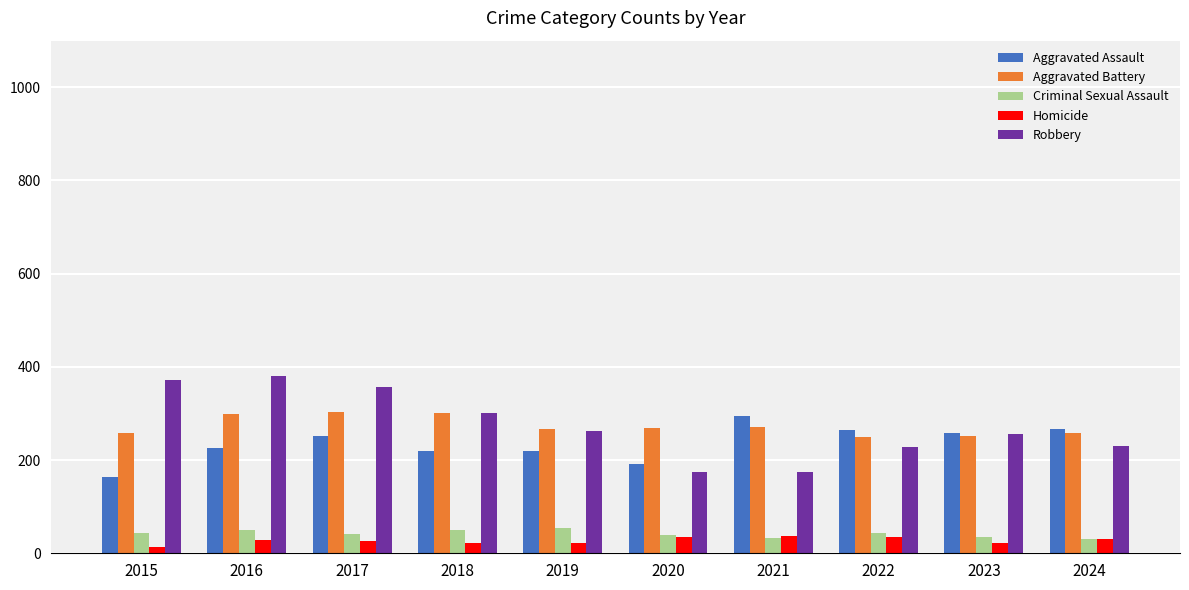

What is the sum of all Aggravated Battery values?

2726